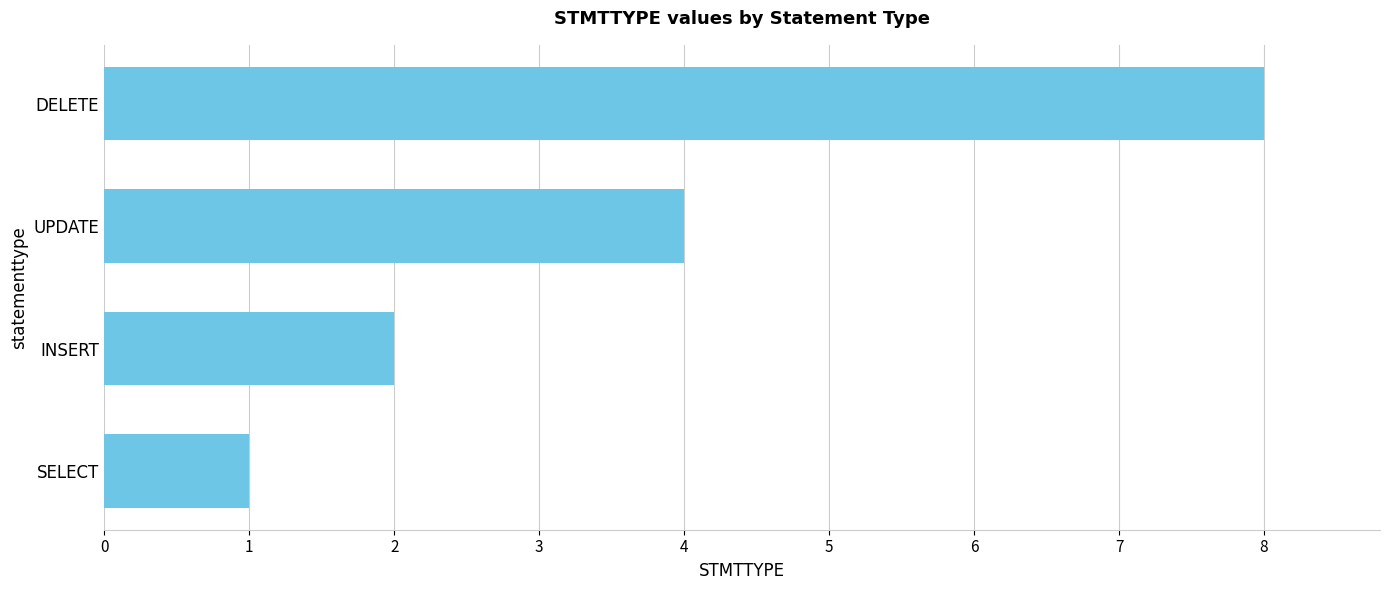

Rank the categories by value from highest to lowest.

DELETE, UPDATE, INSERT, SELECT